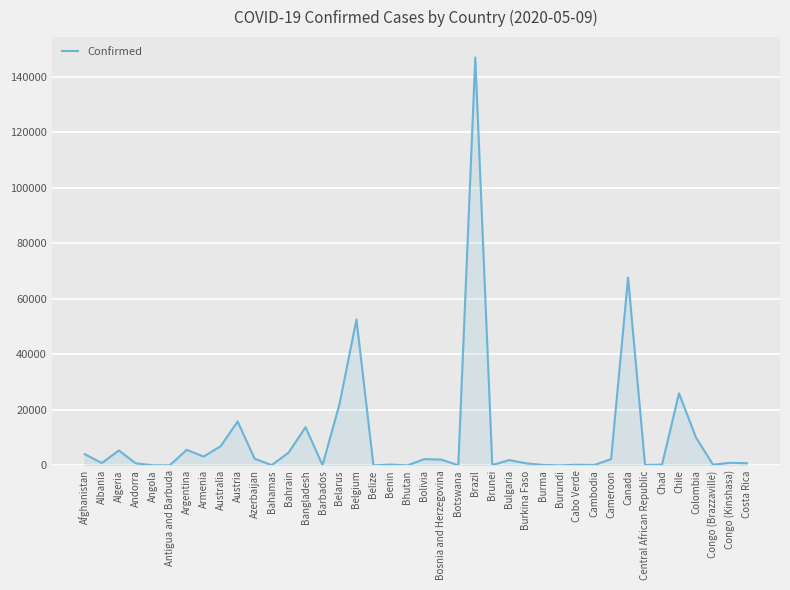

Where is the first local maximum?

Algeria